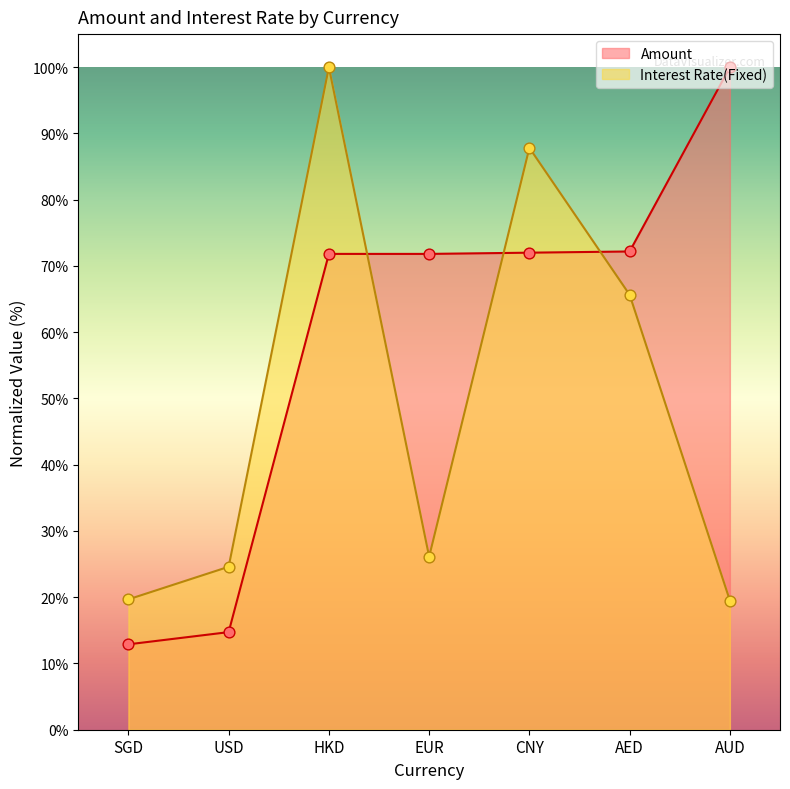

What is the total value across all series at AUD?

119.5